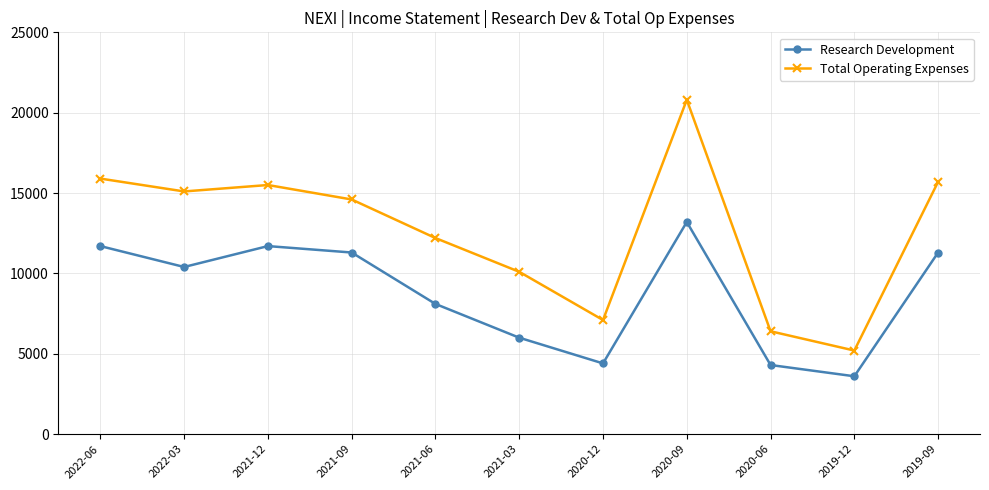

Reading right to left, transcribe all the data shown in this chart.

Research Development: 2019-09=11300	2019-12=3600	2020-06=4300	2020-09=13200	2020-12=4400	2021-03=6000	2021-06=8100	2021-09=11300	2021-12=11700	2022-03=10400	2022-06=11700
Total Operating Expenses: 2019-09=15700	2019-12=5200	2020-06=6400	2020-09=20800	2020-12=7100	2021-03=10100	2021-06=12200	2021-09=14600	2021-12=15500	2022-03=15100	2022-06=15900